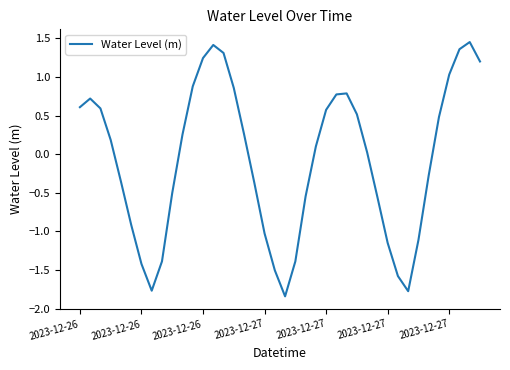

How many lines are shown in the chart?

1